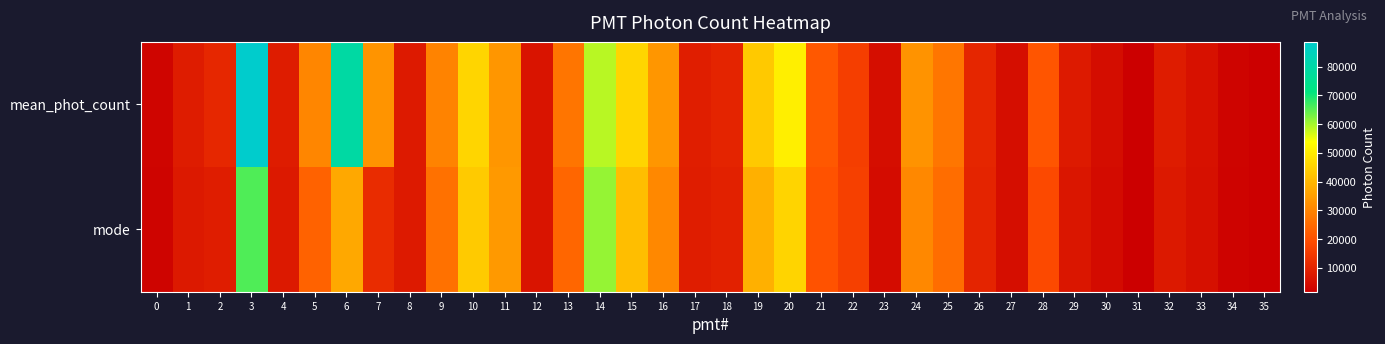

List the series in order of their peak value, highest first.

mean_phot_count, mode